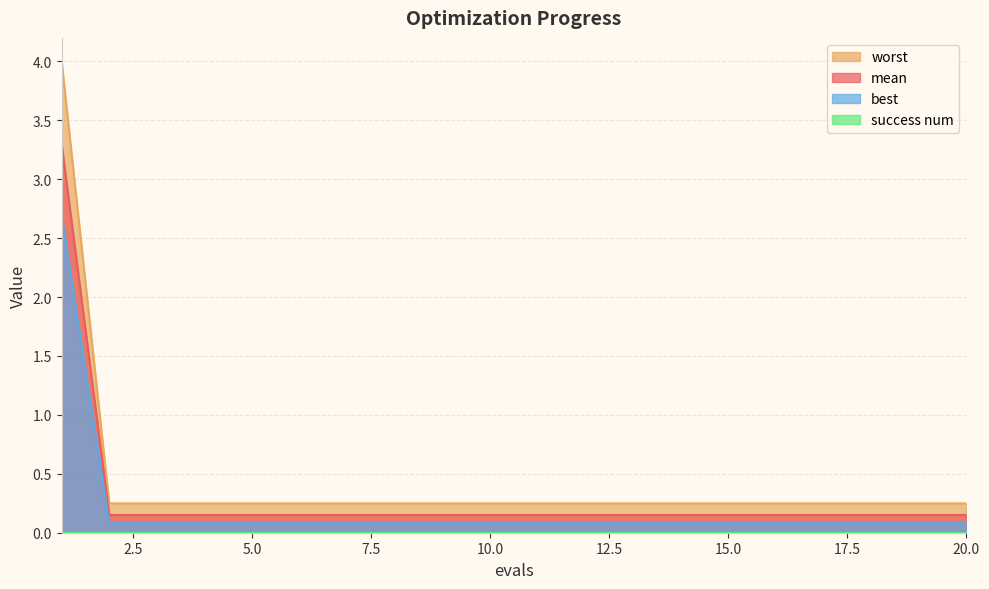

What is the highest value of the best series?

2.7